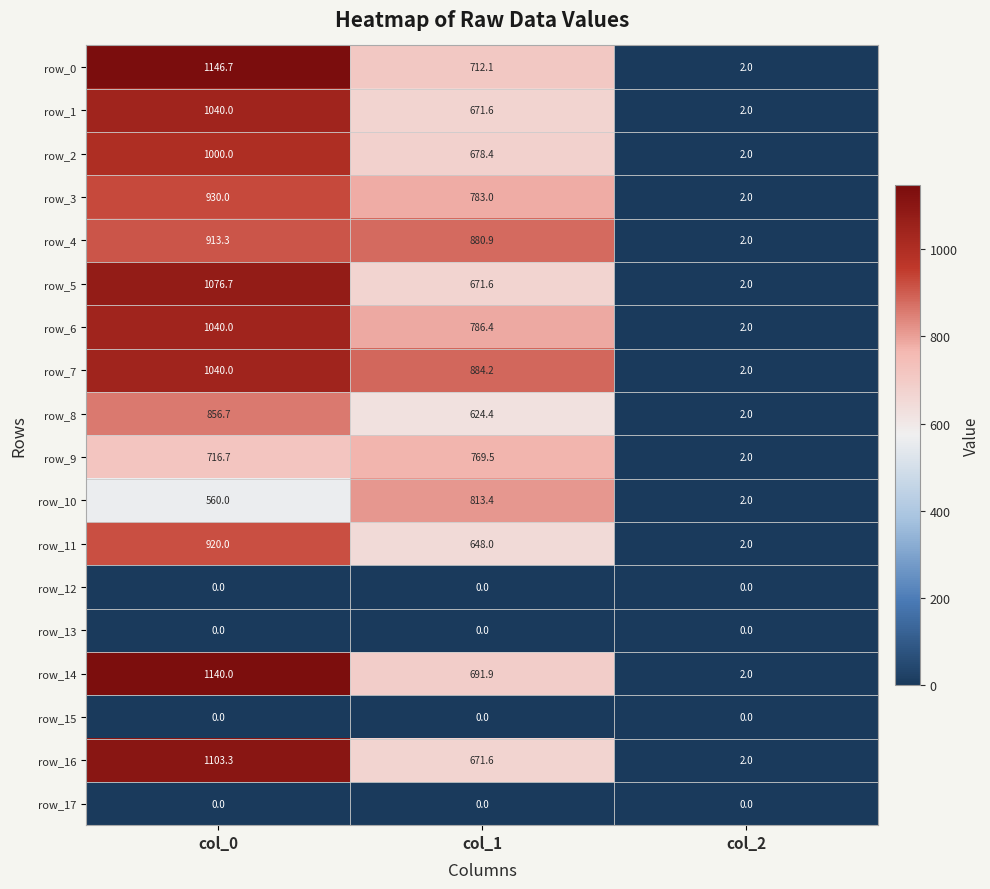

At how many categories does at least one series exceed 835?

2